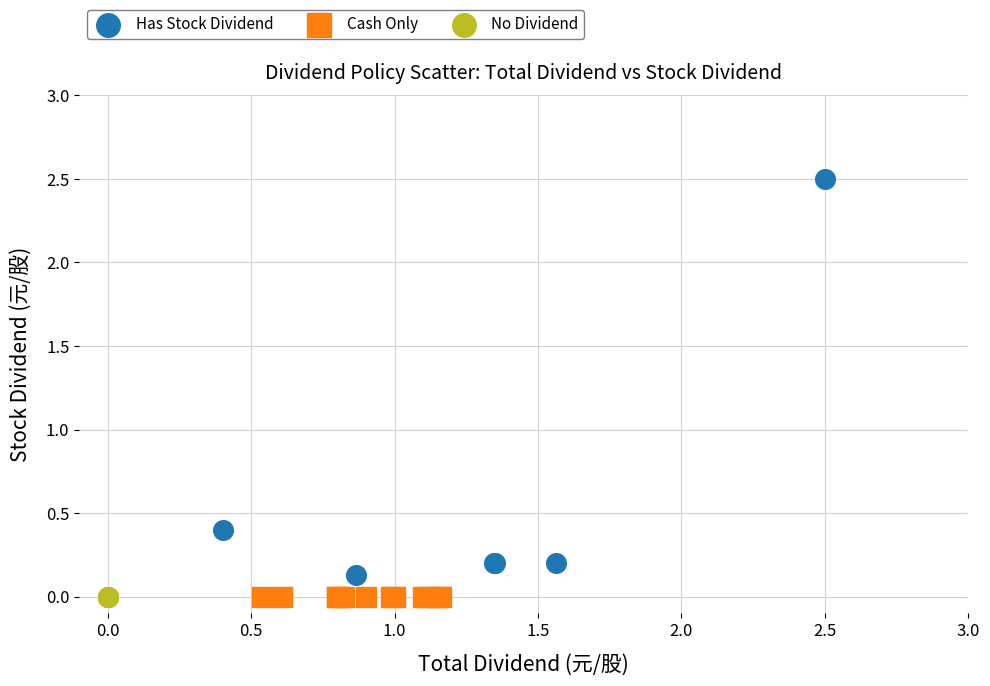

Which series contains the highest Y value?

Has Stock Dividend